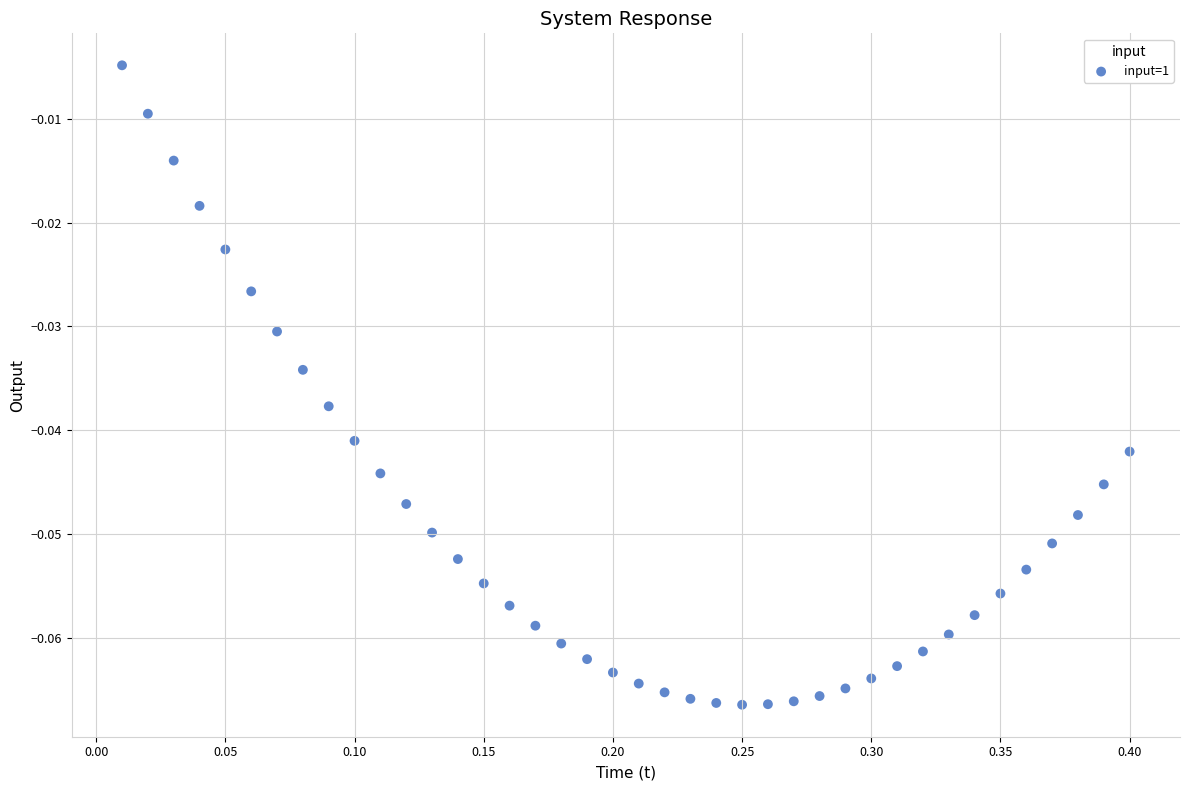

What is the range of X values (max minus min)?

0.4